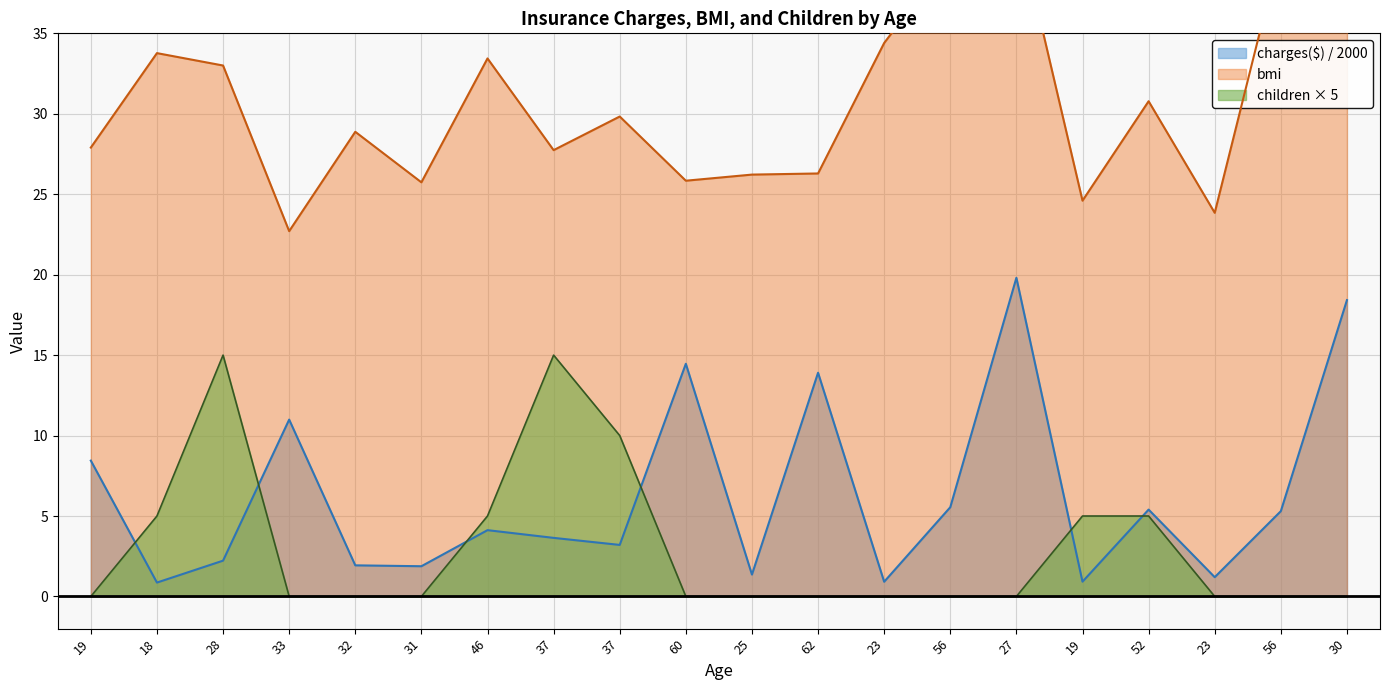

Rank the series at 33 from lowest to highest value.

children, charges, bmi